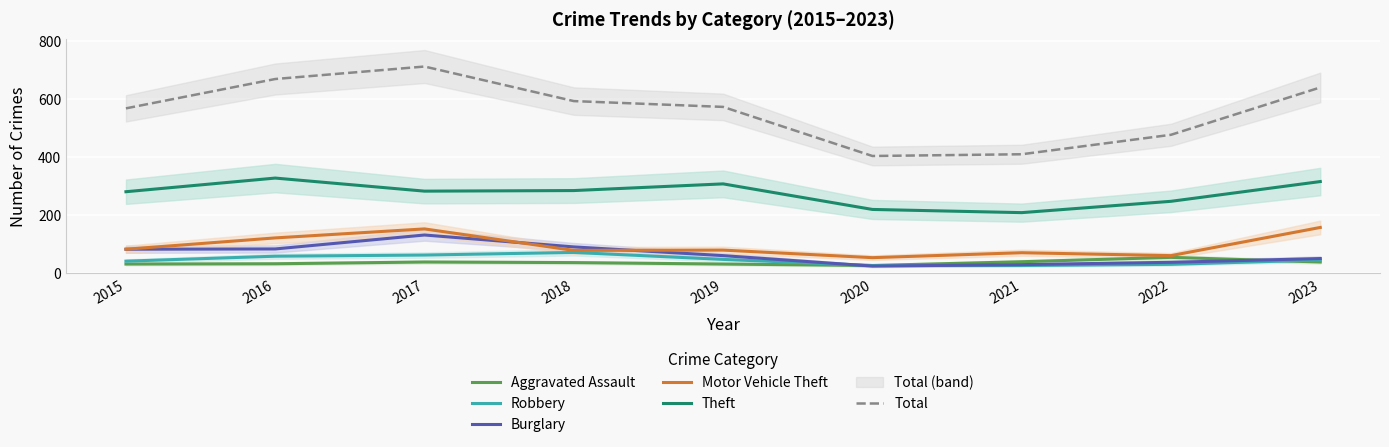

True or false: Theft and Robbery intersect in this chart.

False